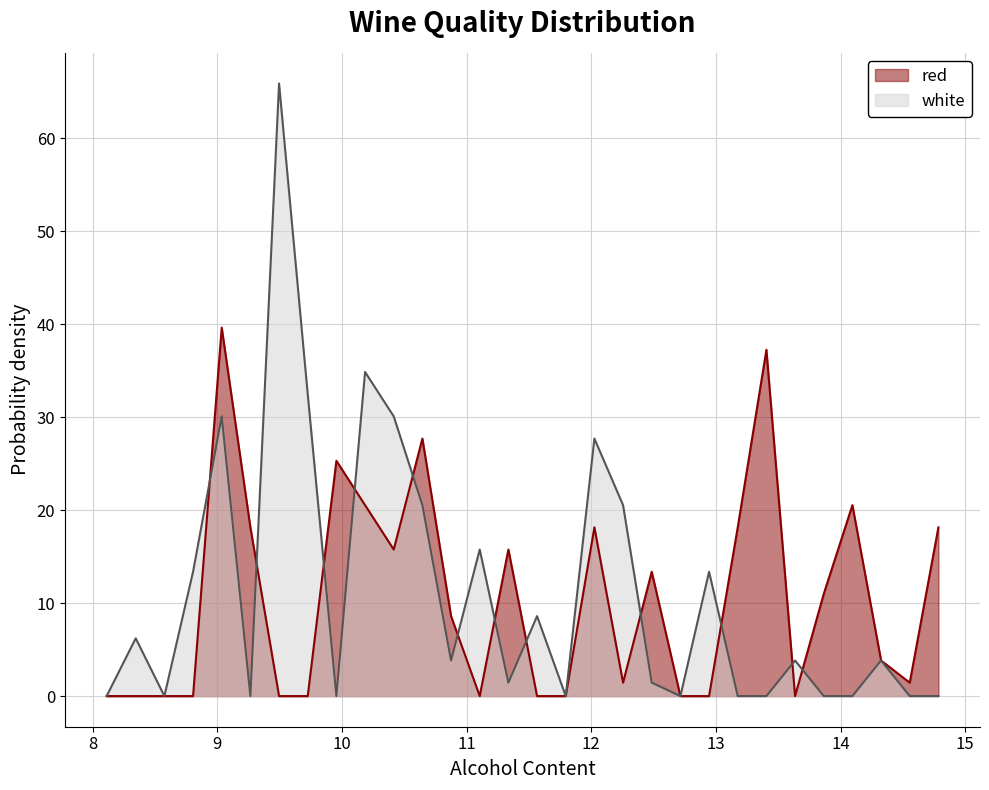

How many data points in red are less than 8?

15